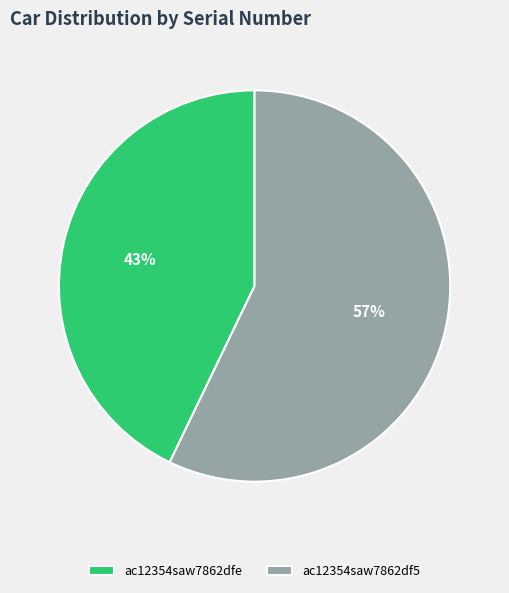

How many segments does this pie chart have?

2